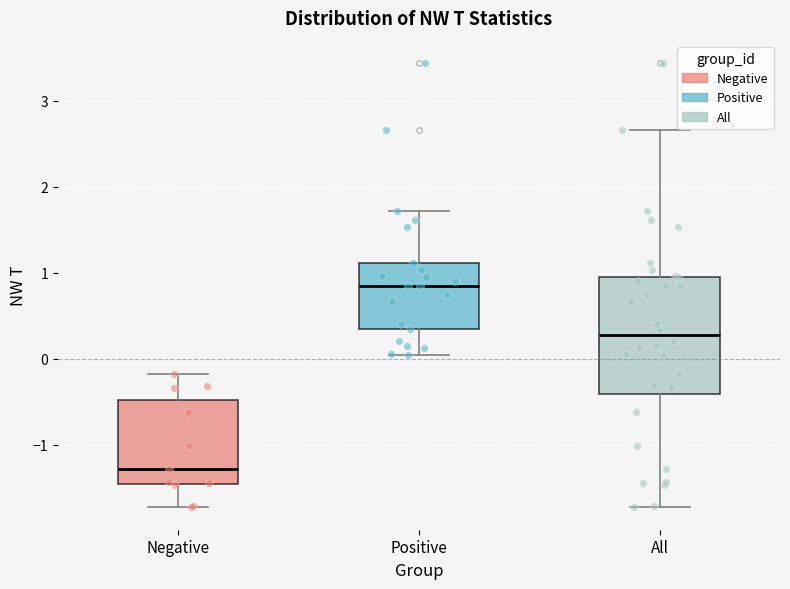

Which box is the tallest, from its lower edge to its upper edge?

All